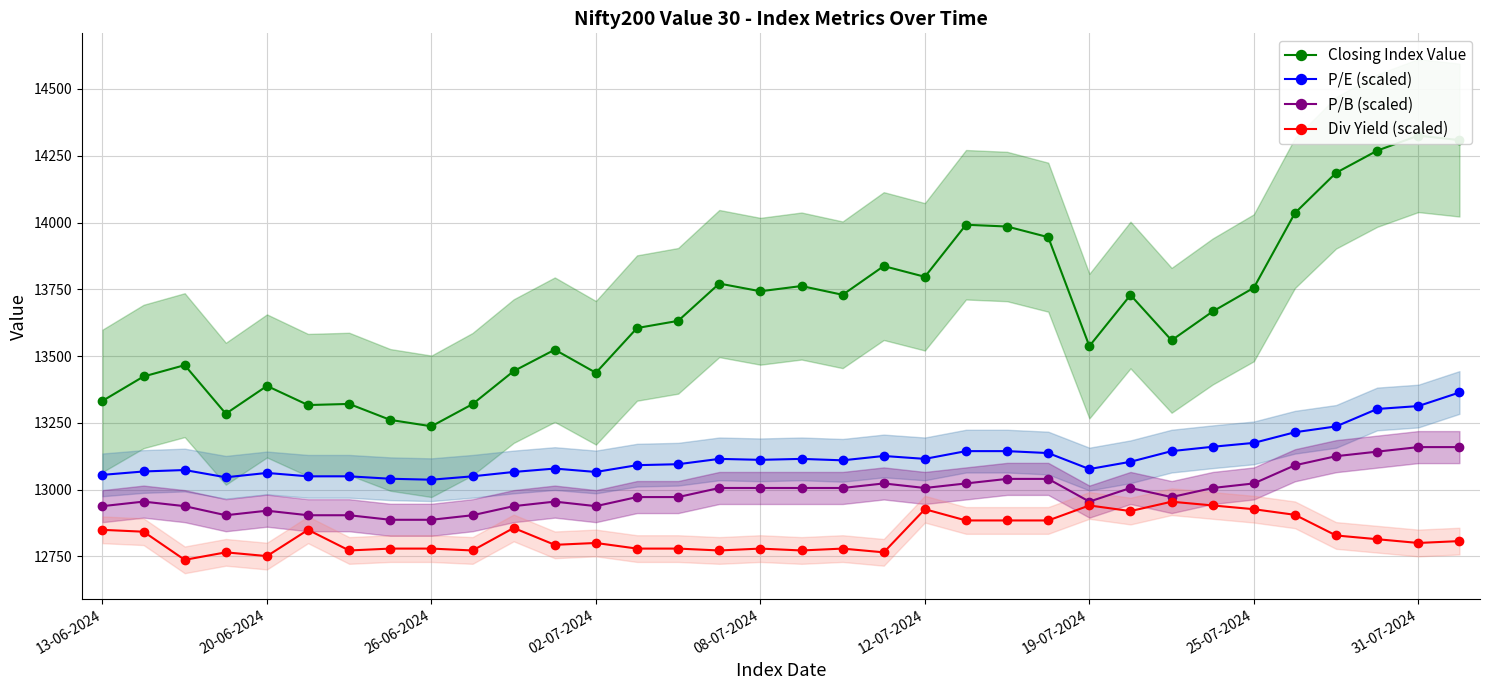

At which category is the sum across all series the highest?

33